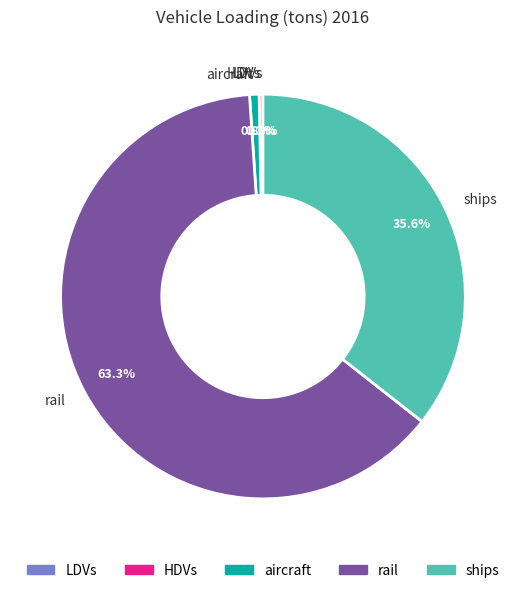

What percentage do aircraft and ships together represent?

36.4%